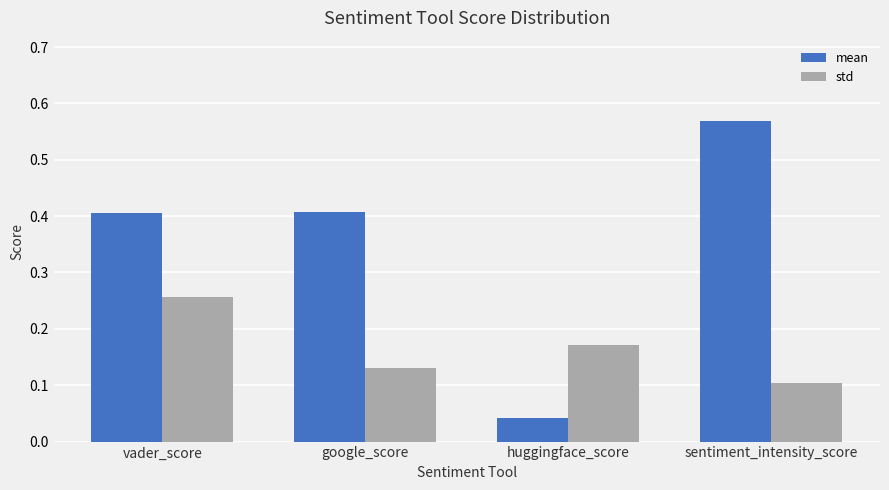

List the series in order of their peak value, lowest first.

std, mean